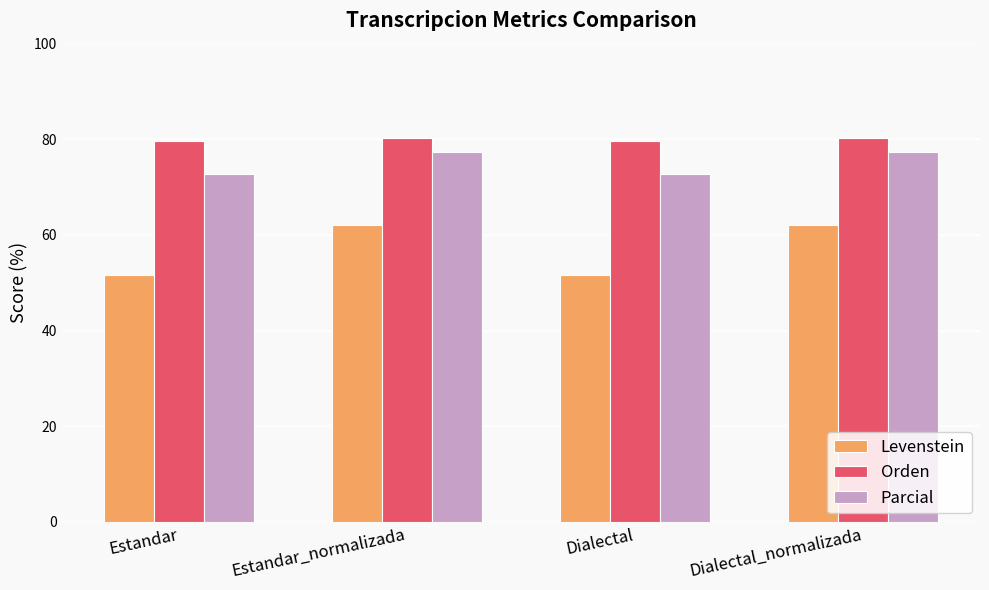

What position from the right is Estandar?

4